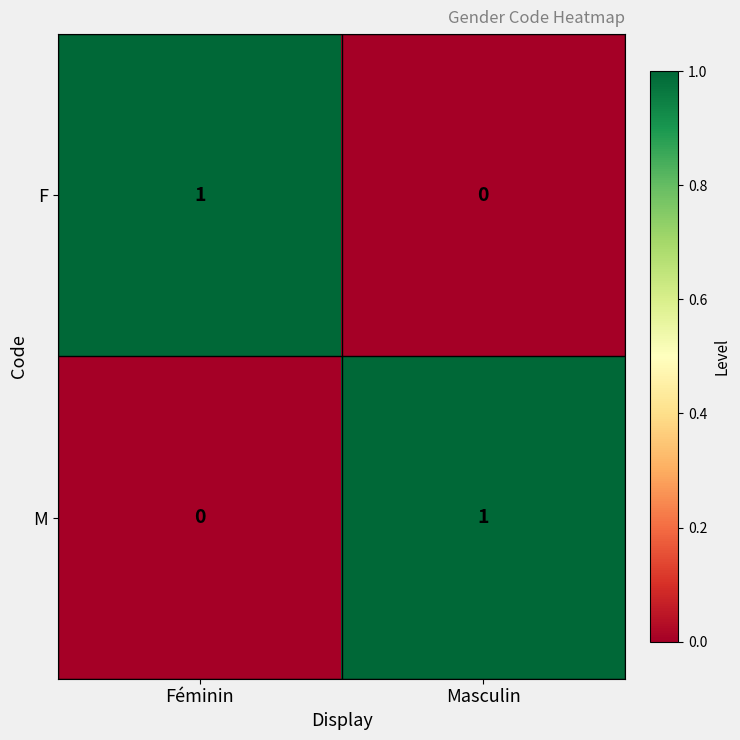

Is it true that M equals 0 at Féminin?

True